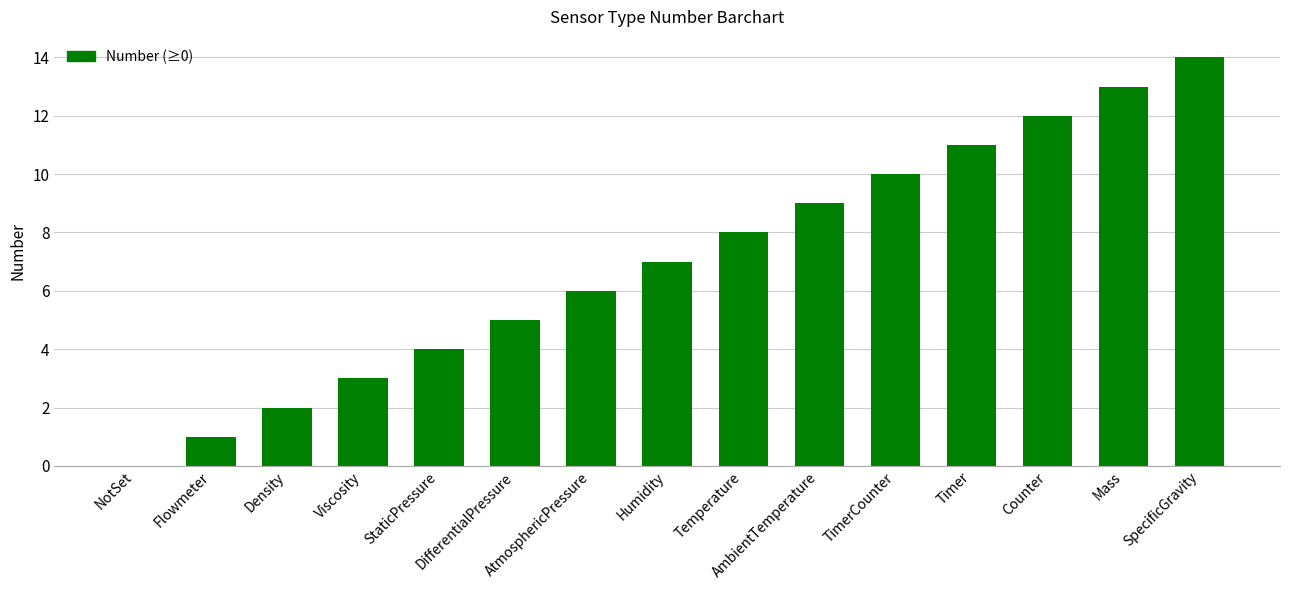

Is it true that the value at Counter is 12?

True